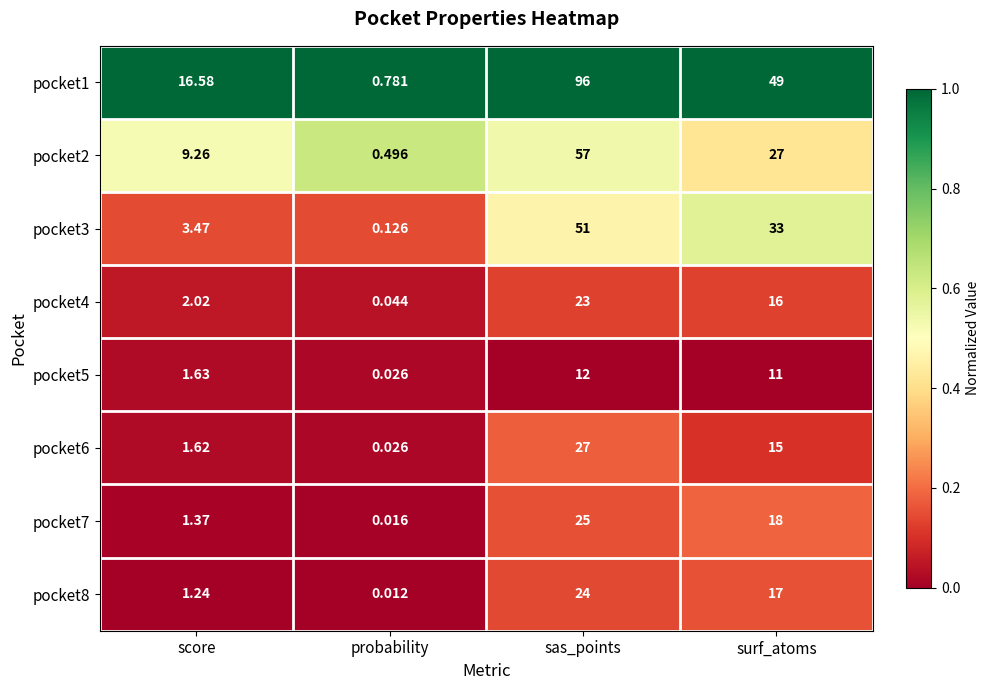

List the labels in order of pocket8 value, smallest first.

probability, score, surf_atoms, sas_points